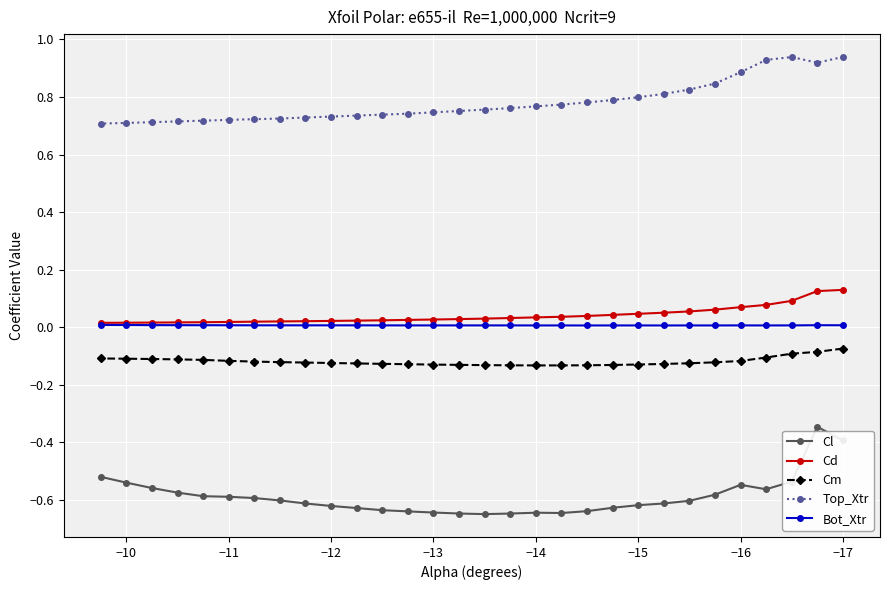

What is the difference between the second highest and second lowest values in the Cd series?

0.1